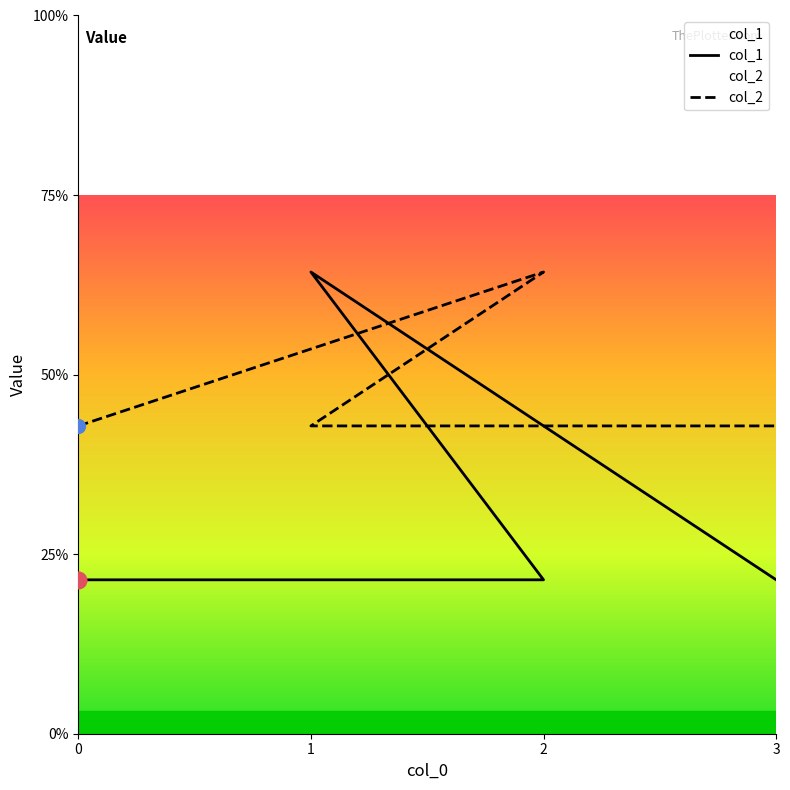

Is this an area chart (filled region under the line)?

No